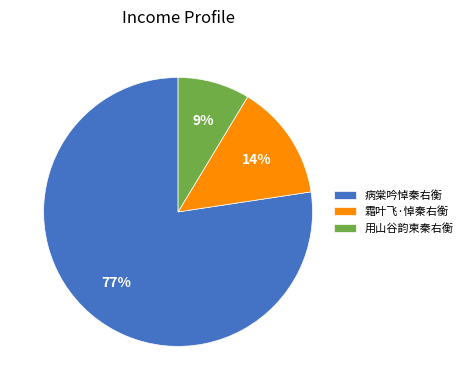

Count the number of slices in the pie.

3